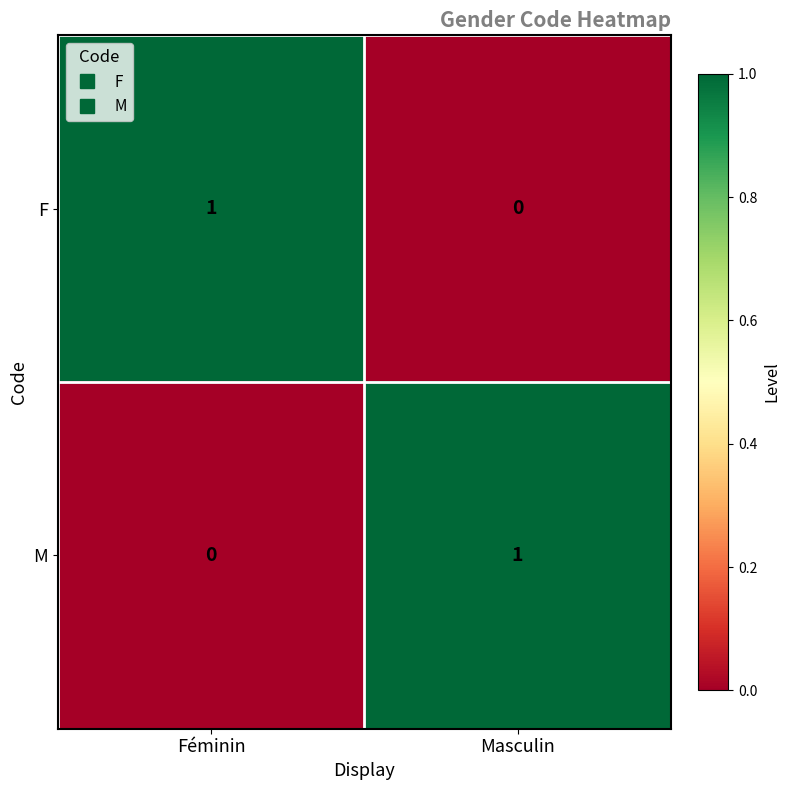

At which label does M reach its peak?

Masculin